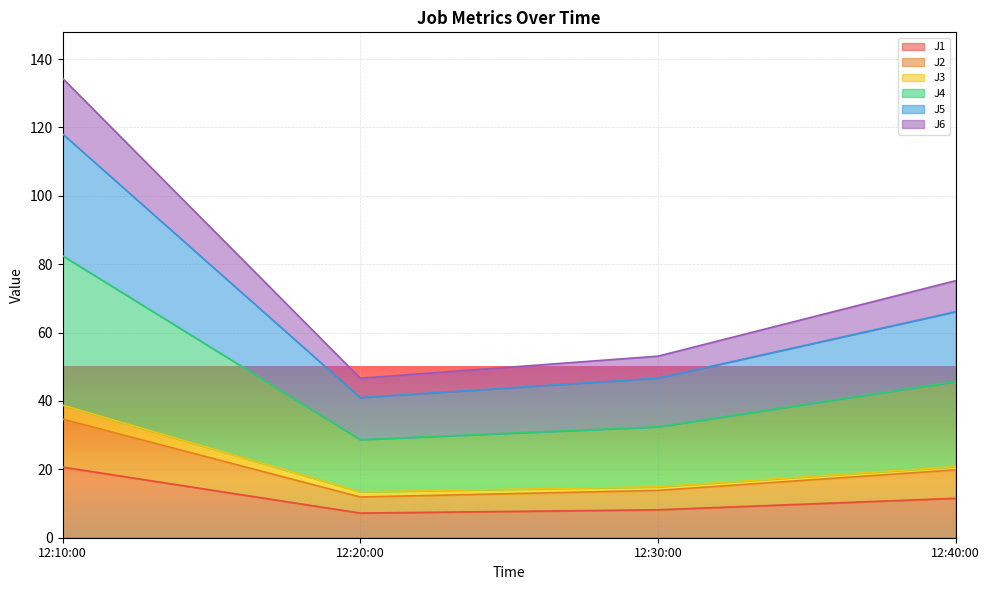

At which label does J1 reach its peak?

12:10:00